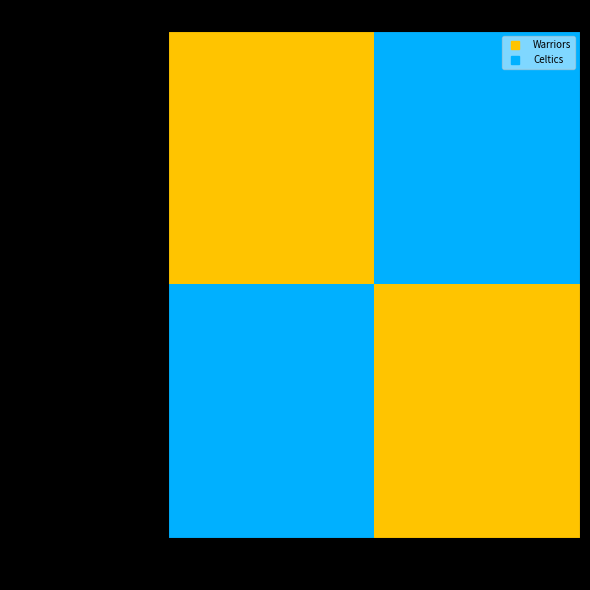

Between Celtics and Warriors, which is larger?

Warriors